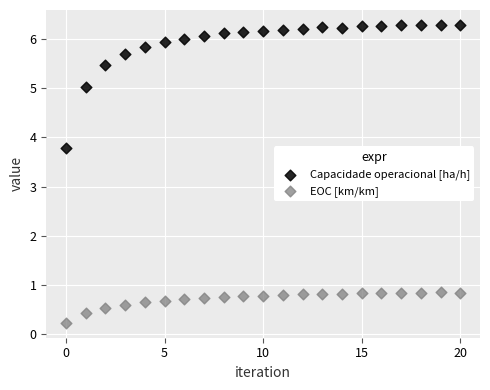

Across all series, what Y value is closest to 3?

3.8